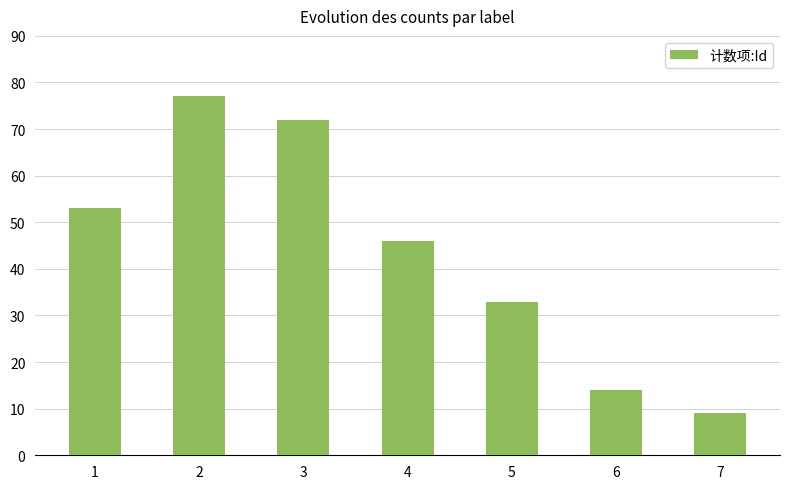

Reading right to left, extract all data points from this chart.

9	14	33	46	72	77	53